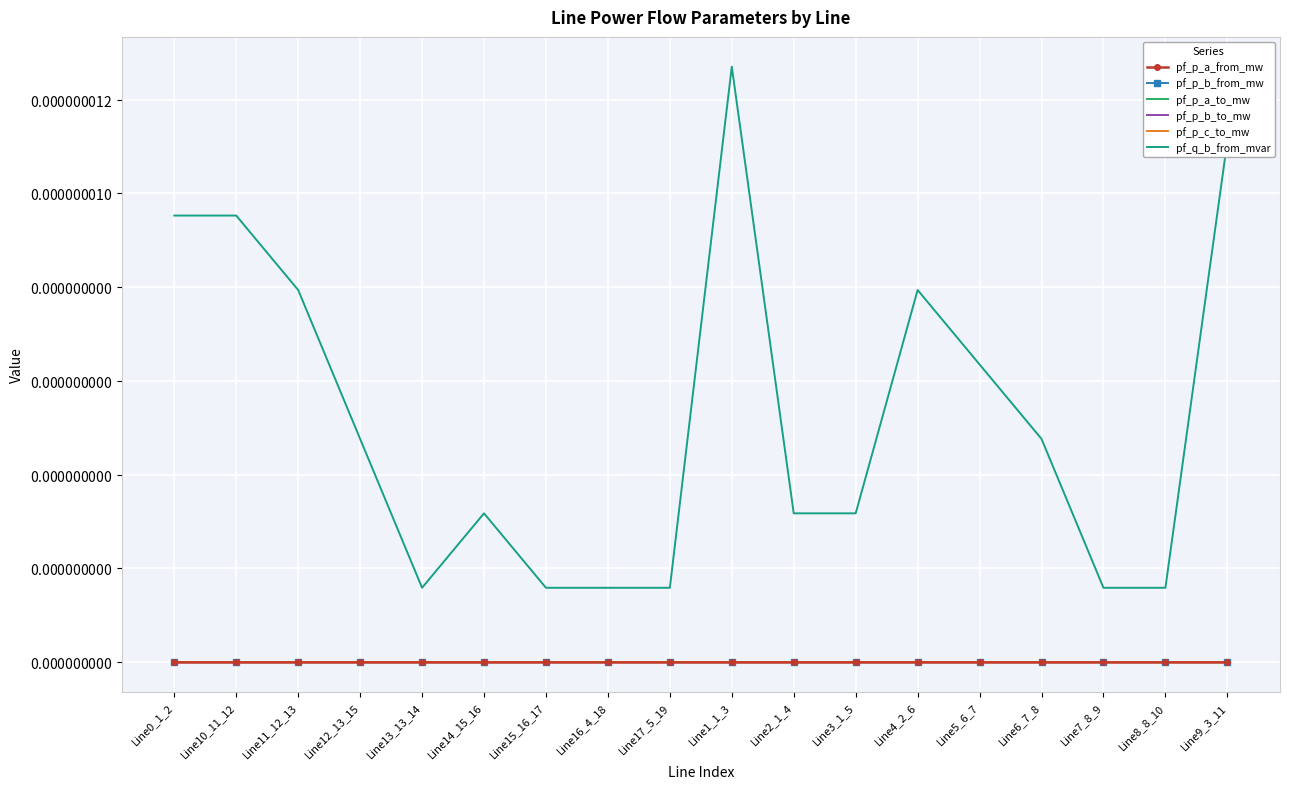

What position from the left is Line5_6_7?

14